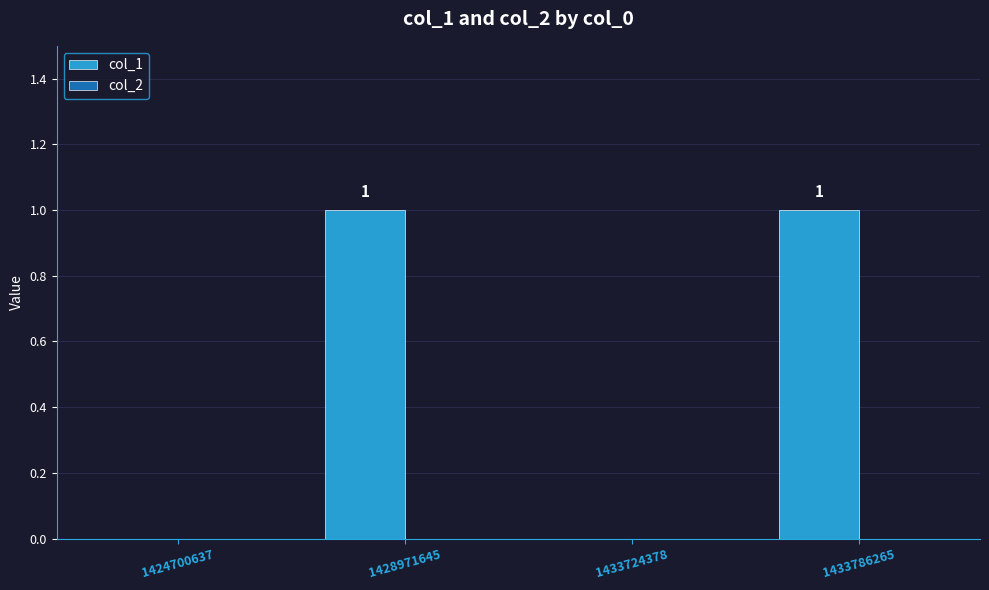

True or false: the data shows 0 at 1428971645.

False